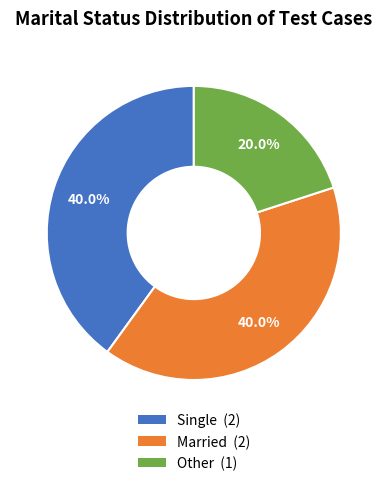

Count the number of slices in the pie.

3